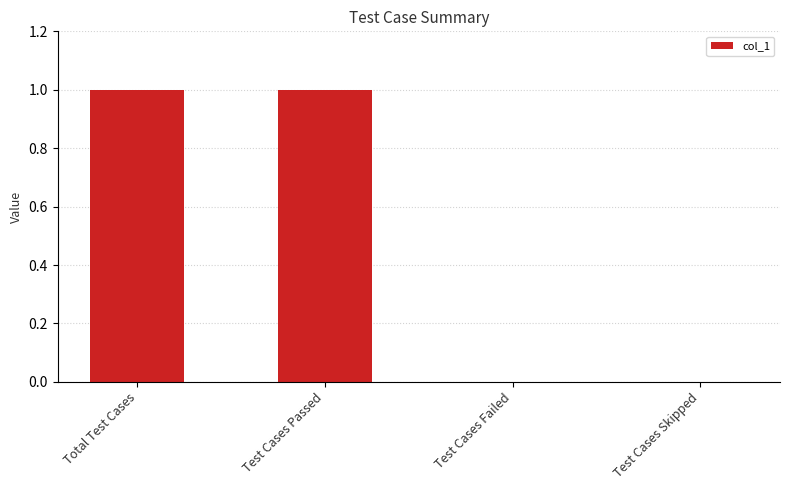

True or false: the data shows 0 at Test Cases Failed.

True